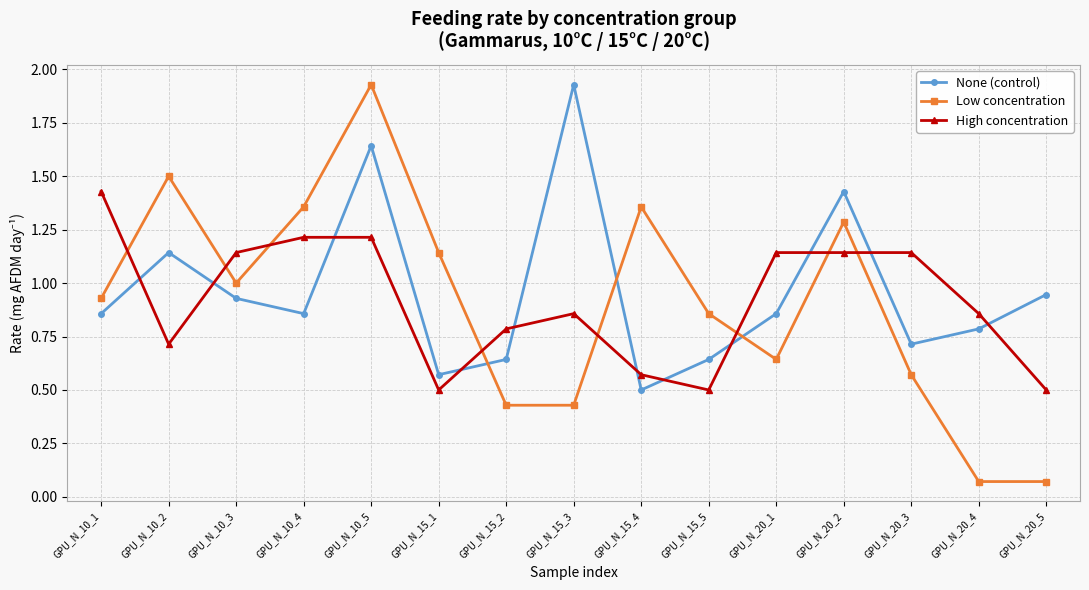

What is the label of the 7th point from the left?

GPU_N_15_2